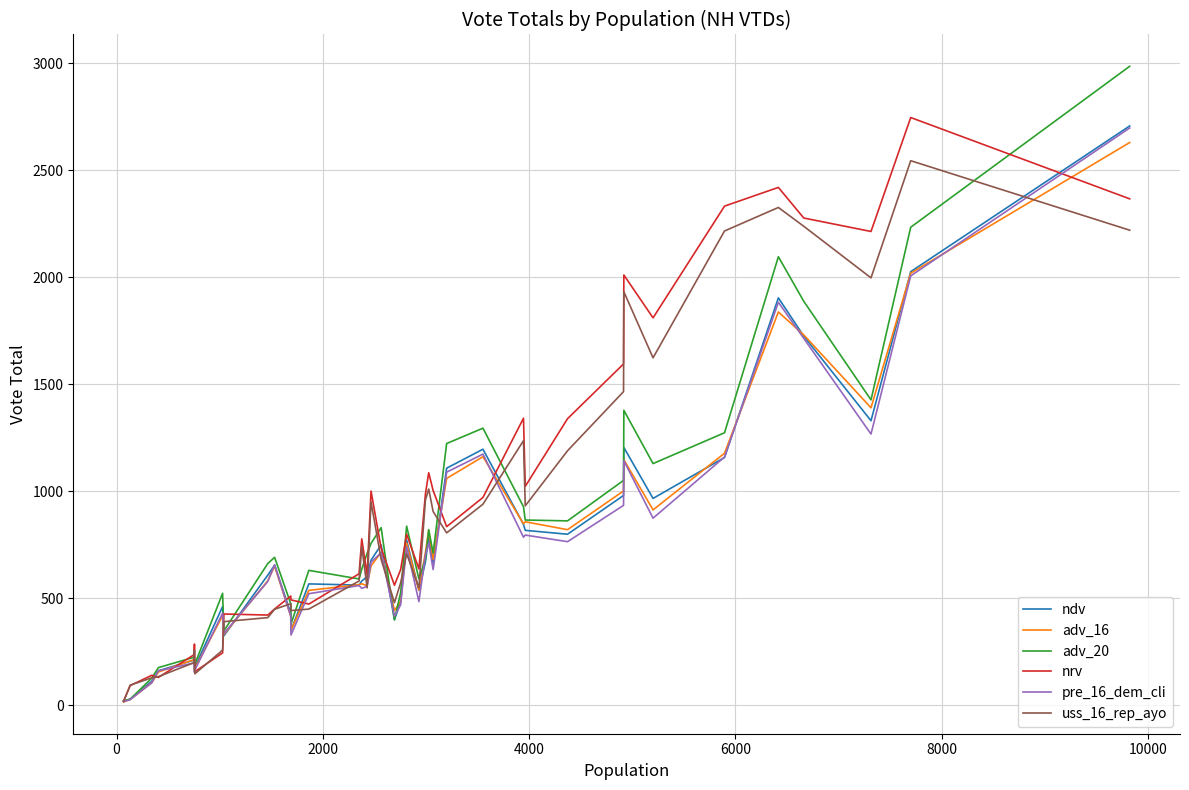

What is the maximum value shown in the chart?

2985.4